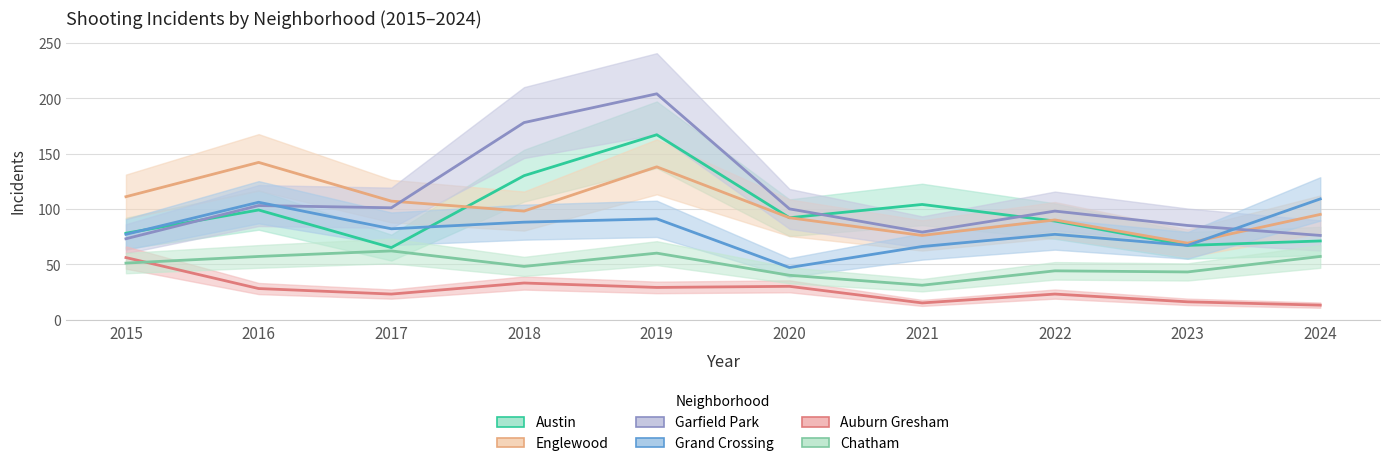

What is the sum of the Auburn Gresham values at 2019 and 2021?

44